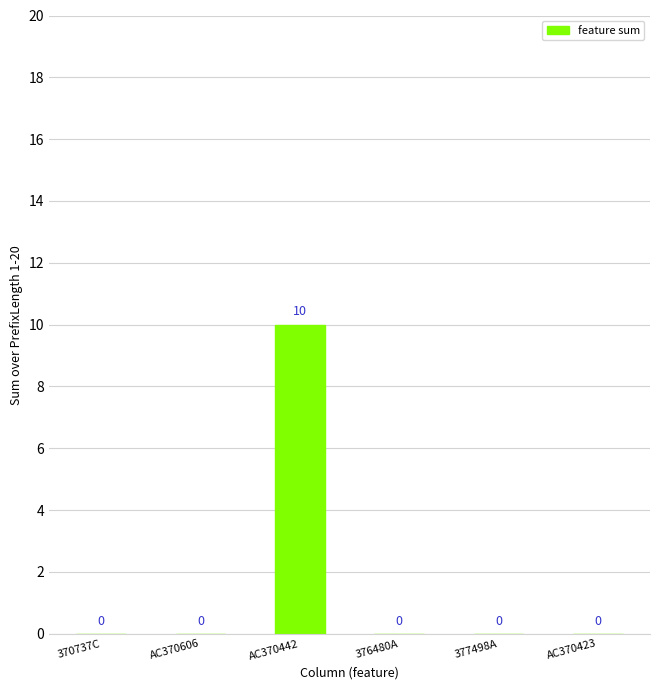

Which has a higher value, 377498A or AC370442?

AC370442